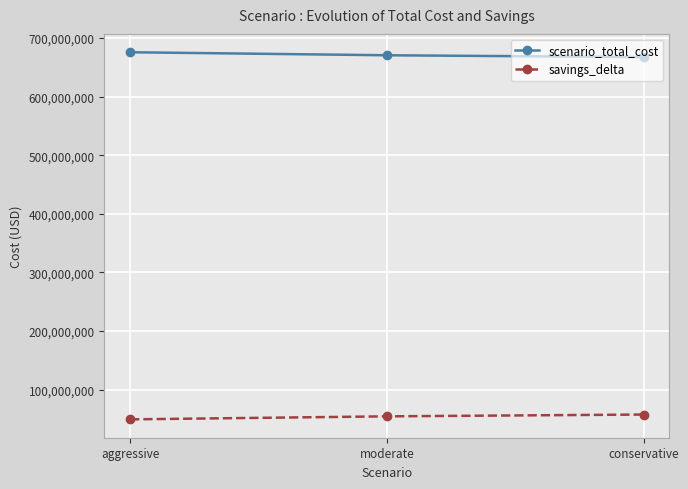

What is the label of the 3rd point from the left?

conservative